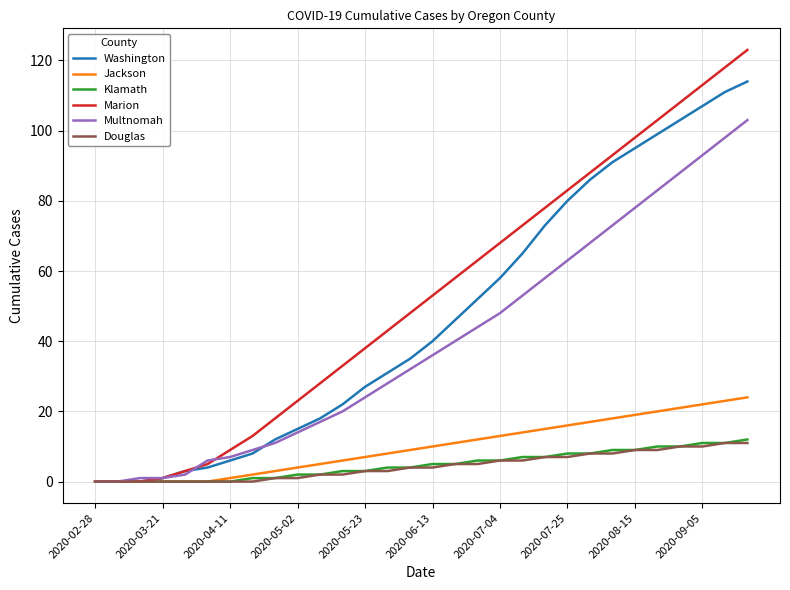

What is the maximum value shown in the chart?

123